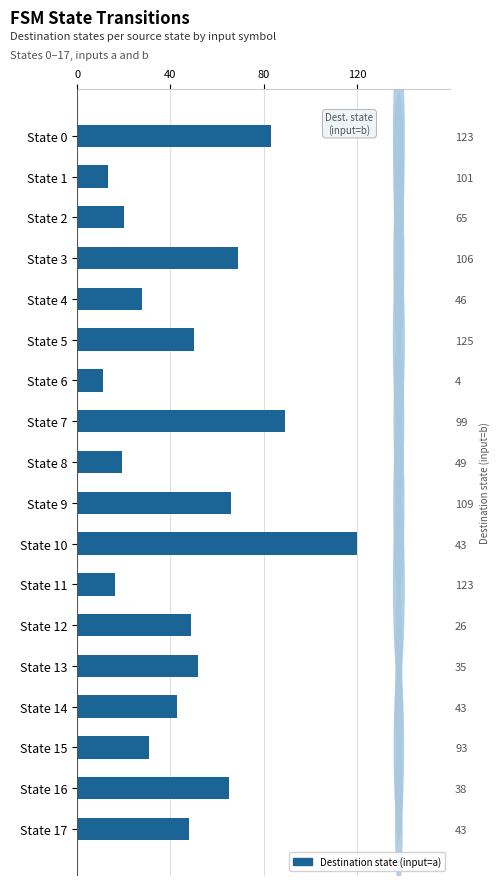

What is the difference between the values at State 6 and State 9?

55